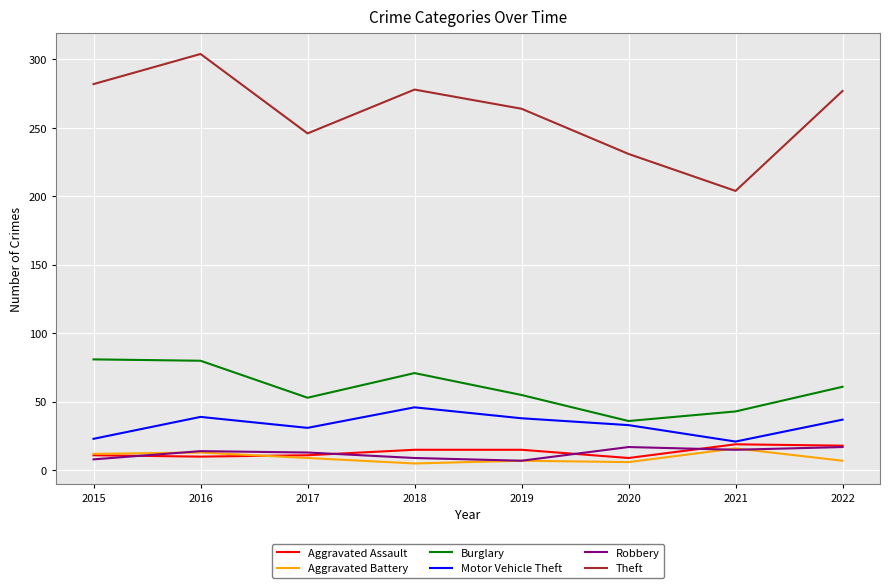

What is the spread (max minus min) of values at 2016?

294